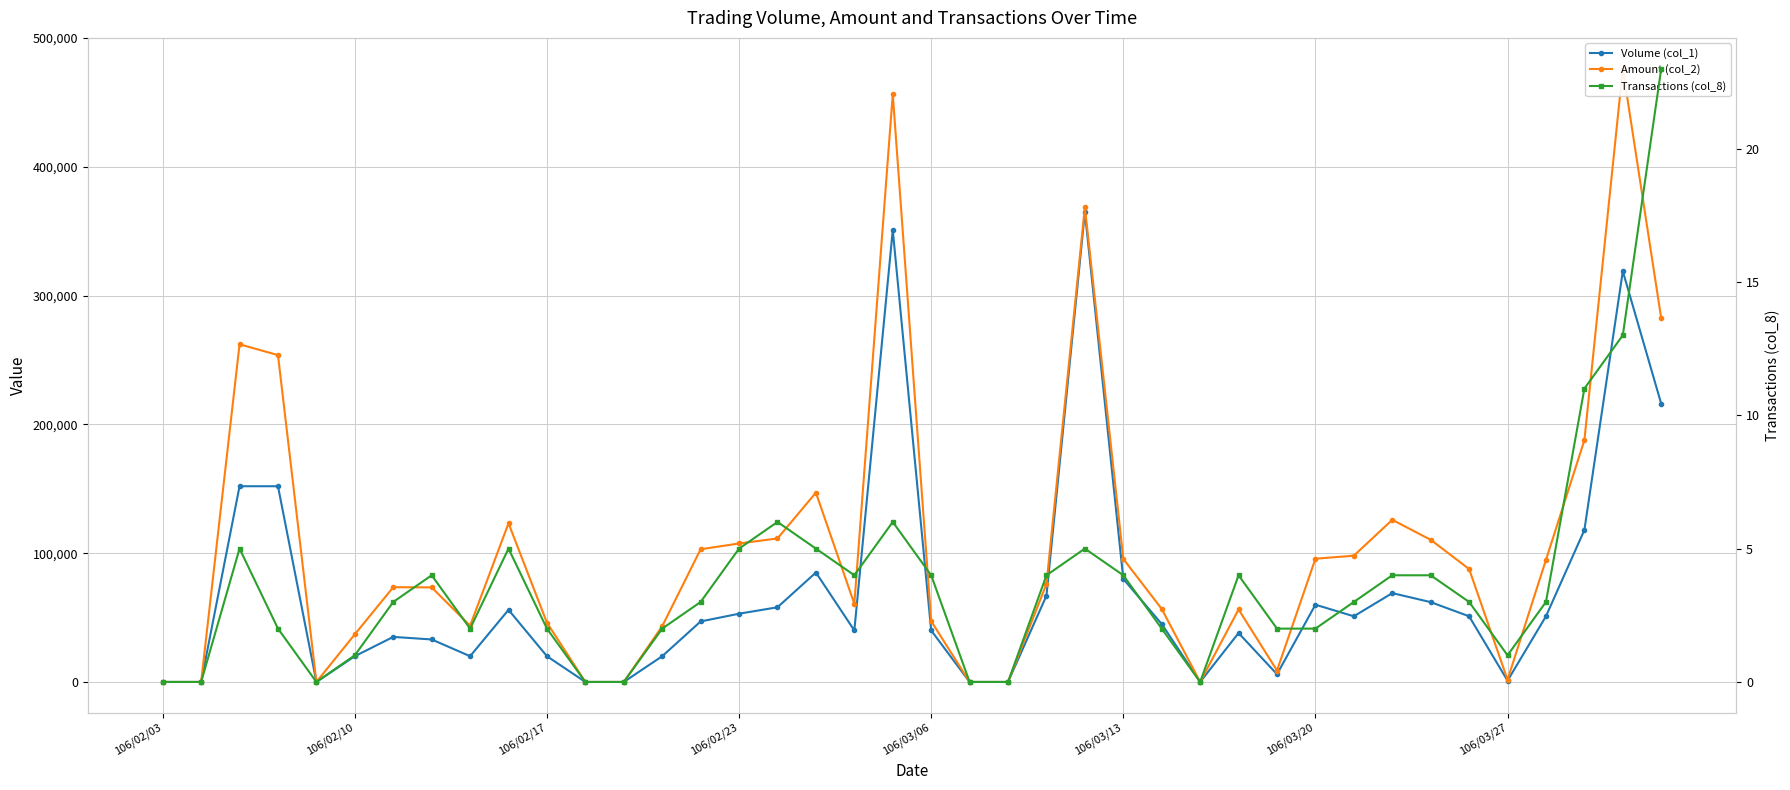

Which series has the largest total across all categories?

Amount (col_2)